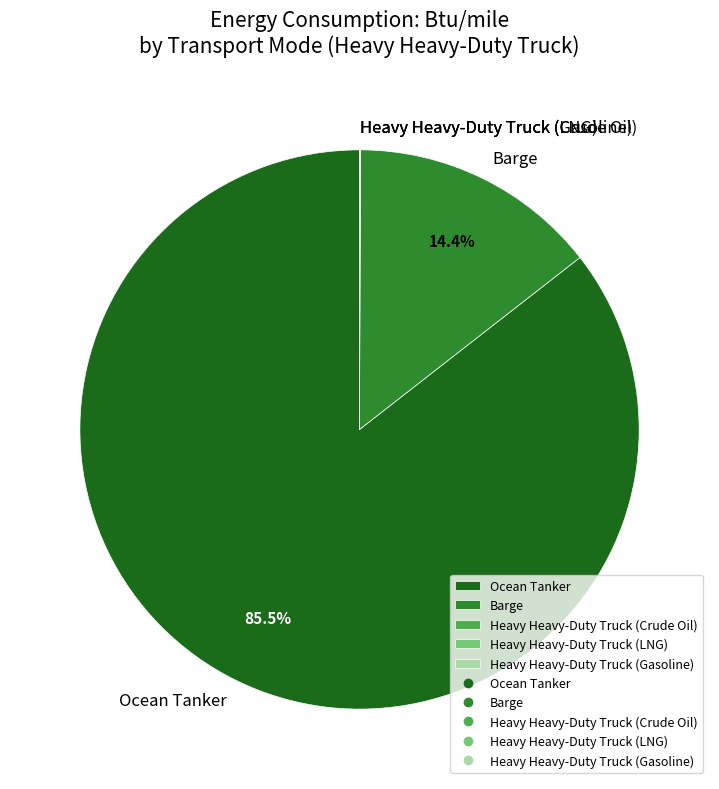

What portion of the pie excludes Barge?

85.6%